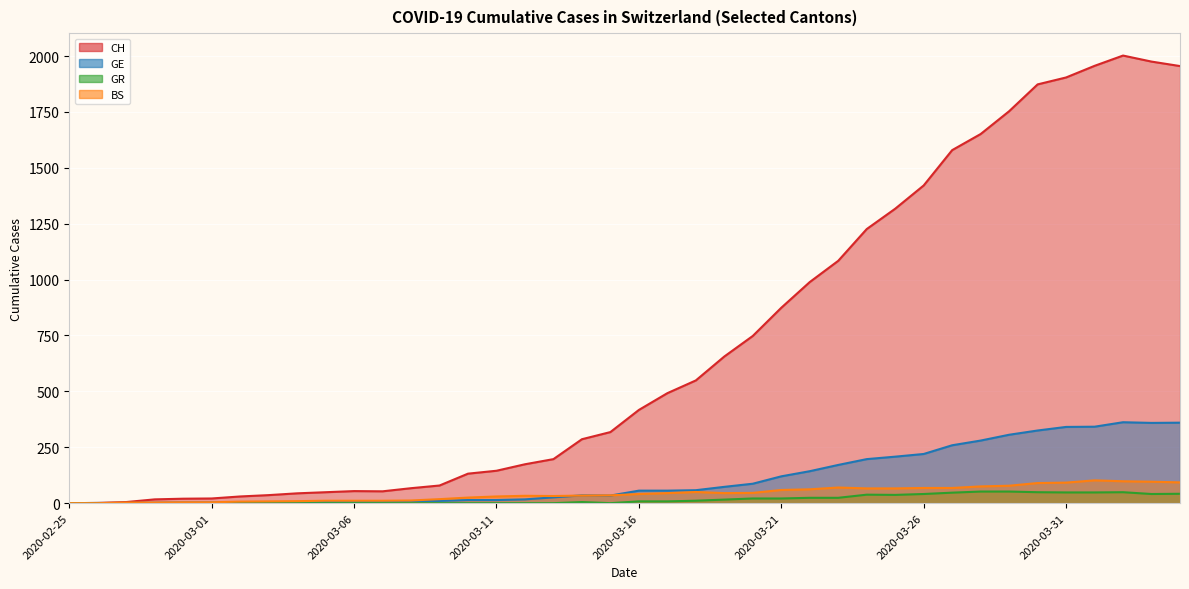

How many values in the GR series exceed 8?

18